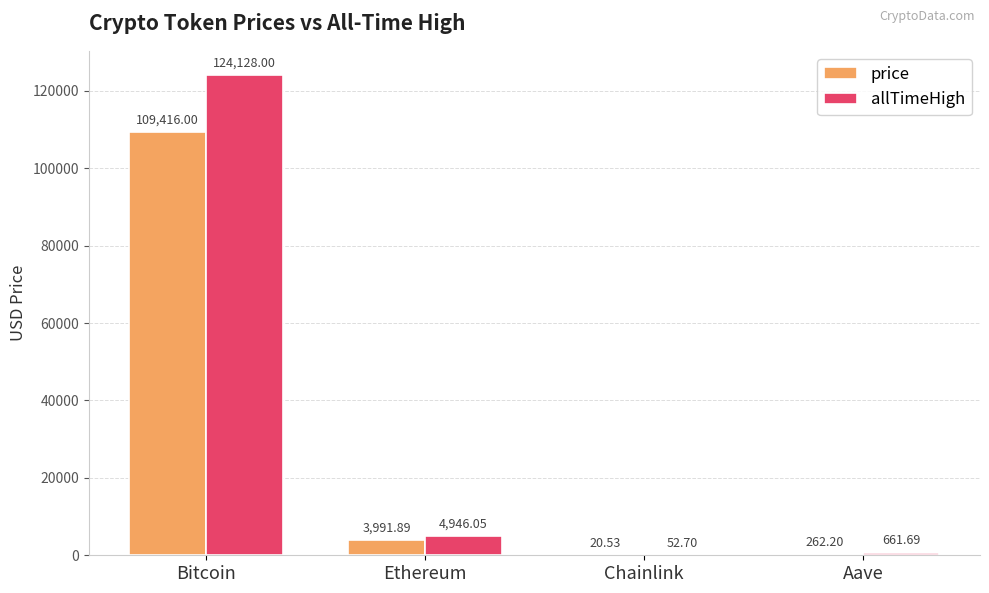

What is the sum of all allTimeHigh values?

129788.4